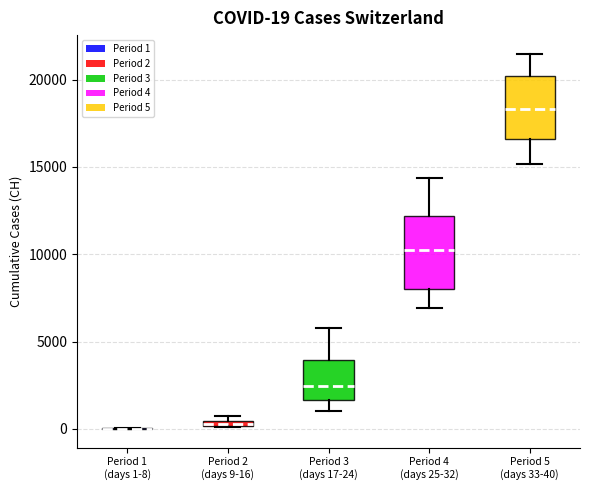

Comparing the boxes themselves (not the whiskers), which one is the tallest?

Period 4 (days 25-32)